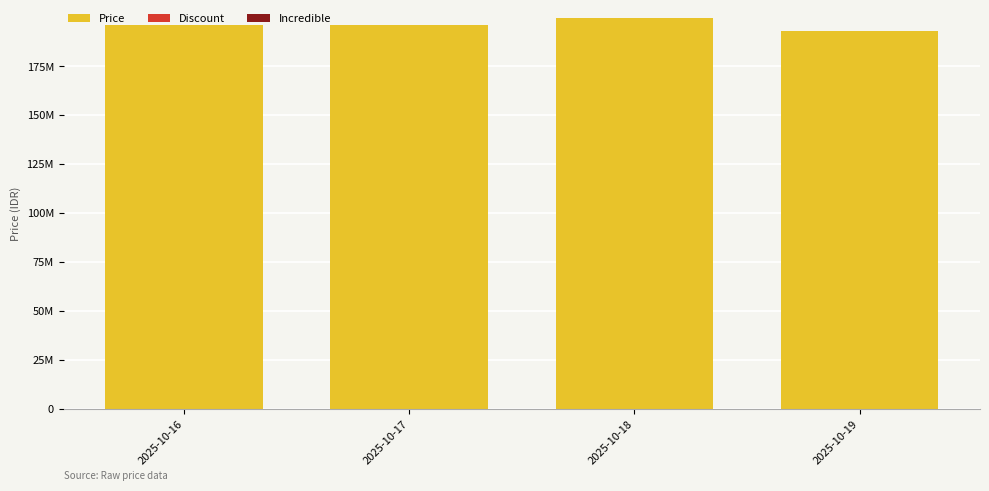

What is the maximum value shown in the chart?

199900000